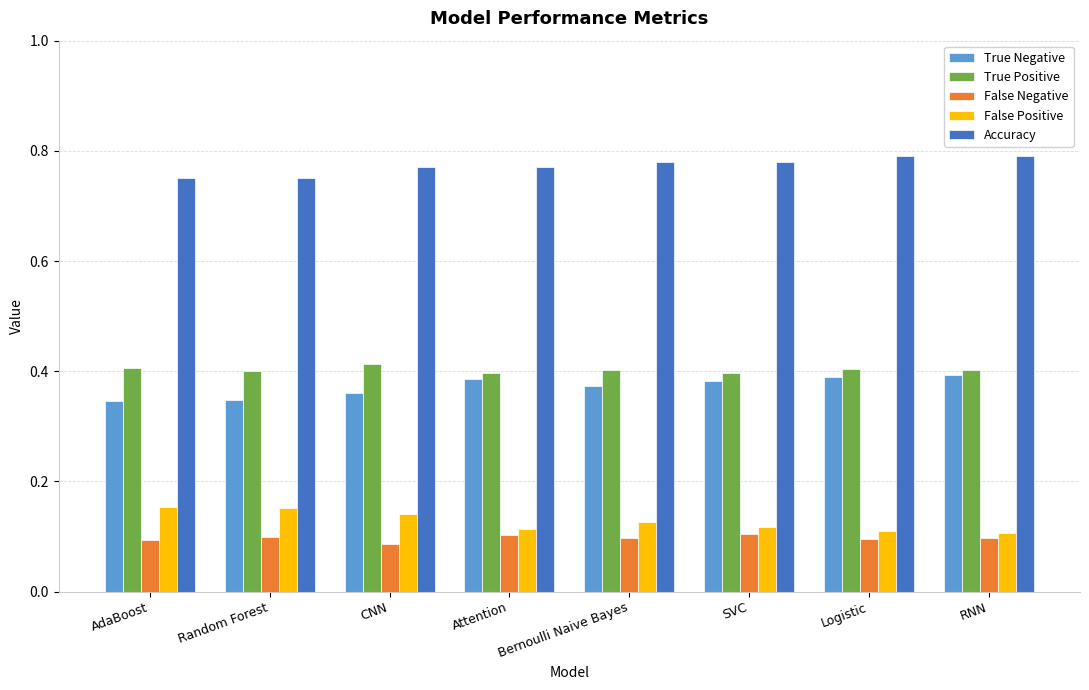

Count the True Negative values in the range 0 to 1.

8